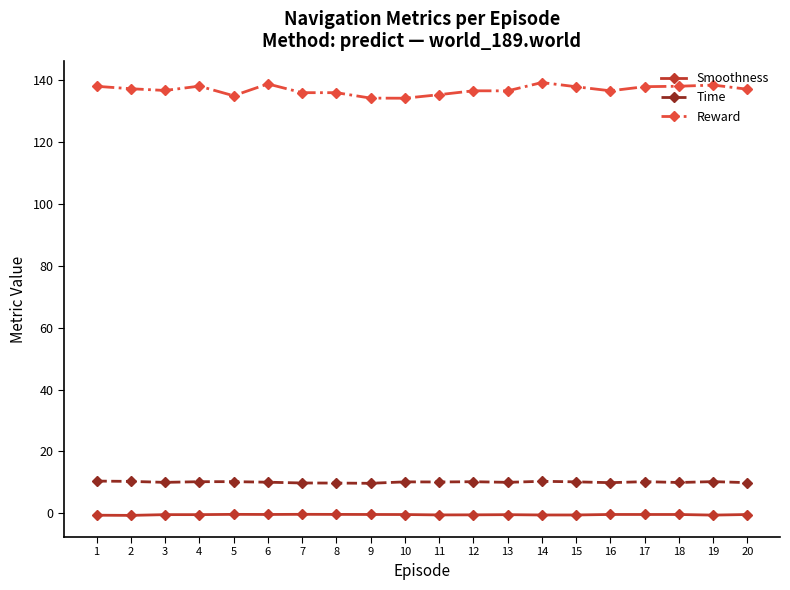

True or false: Time and Smoothness cross at least once.

False